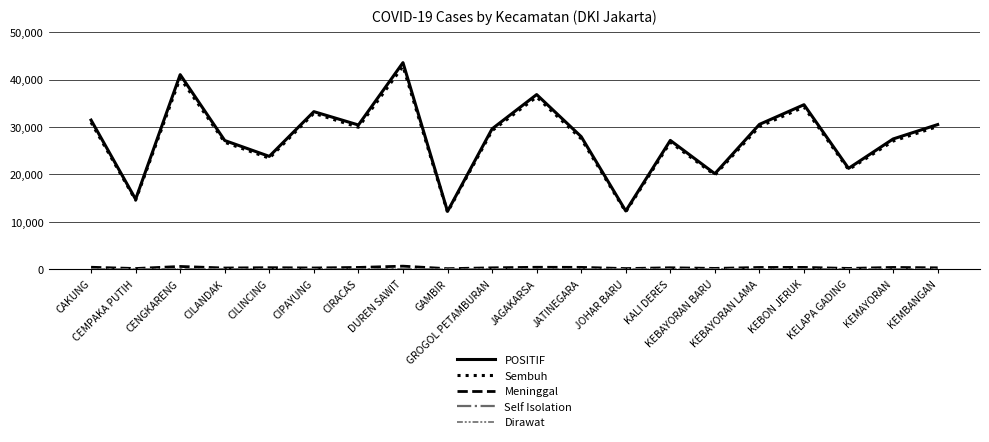

True or false: Sembuh has a value of 26791 at CILANDAK.

True